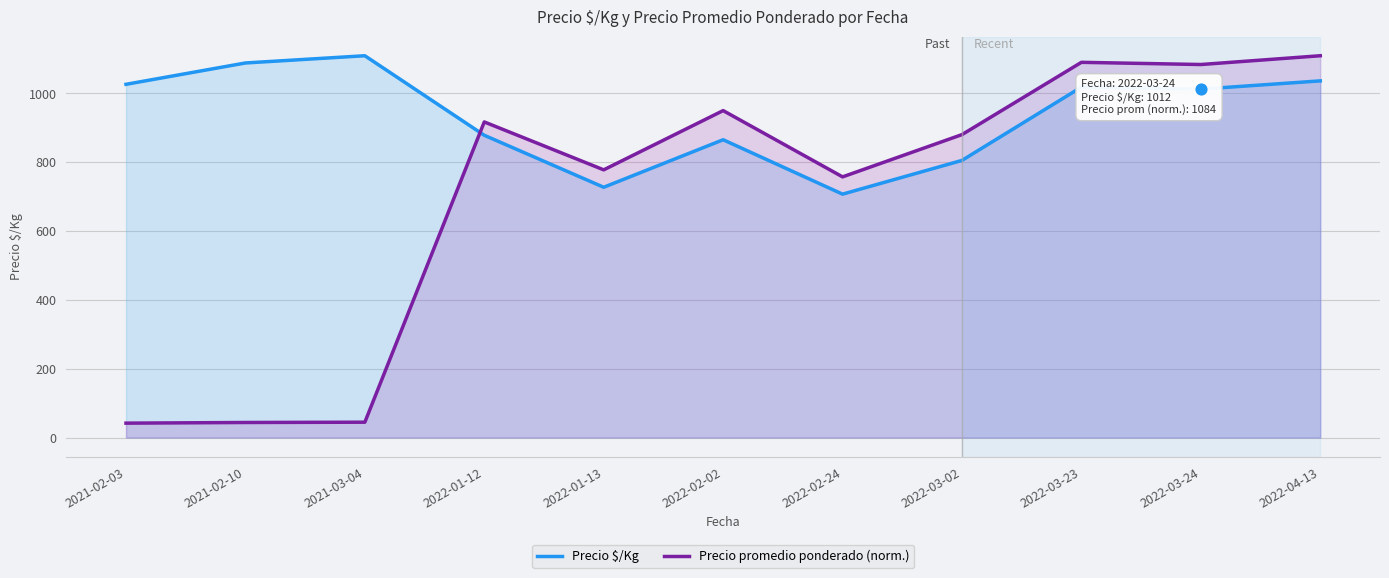

Which series has the widest spread of Y values?

Precio promedio ponderado (norm.)